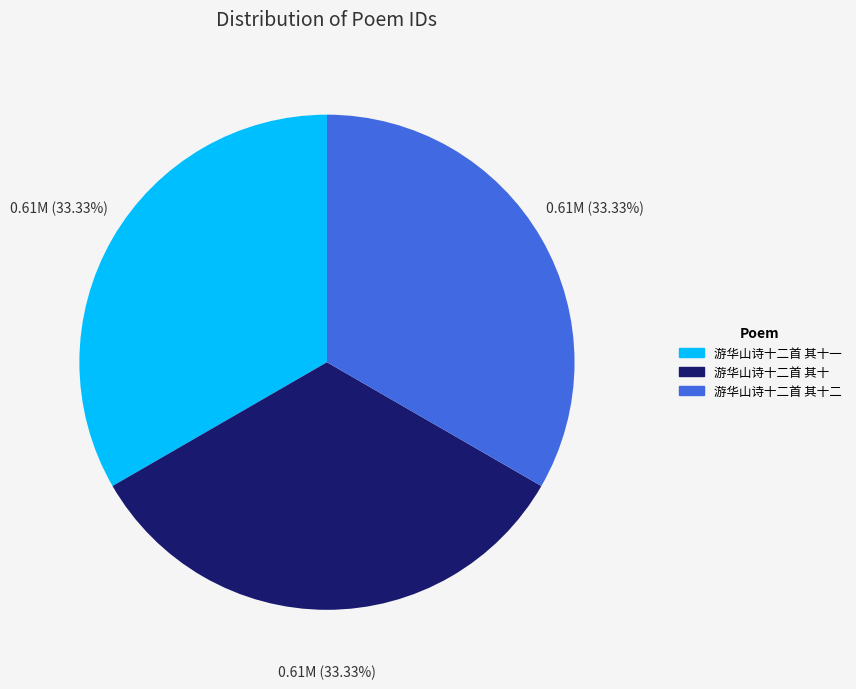

Is there any slice that represents more than half of the pie?

No